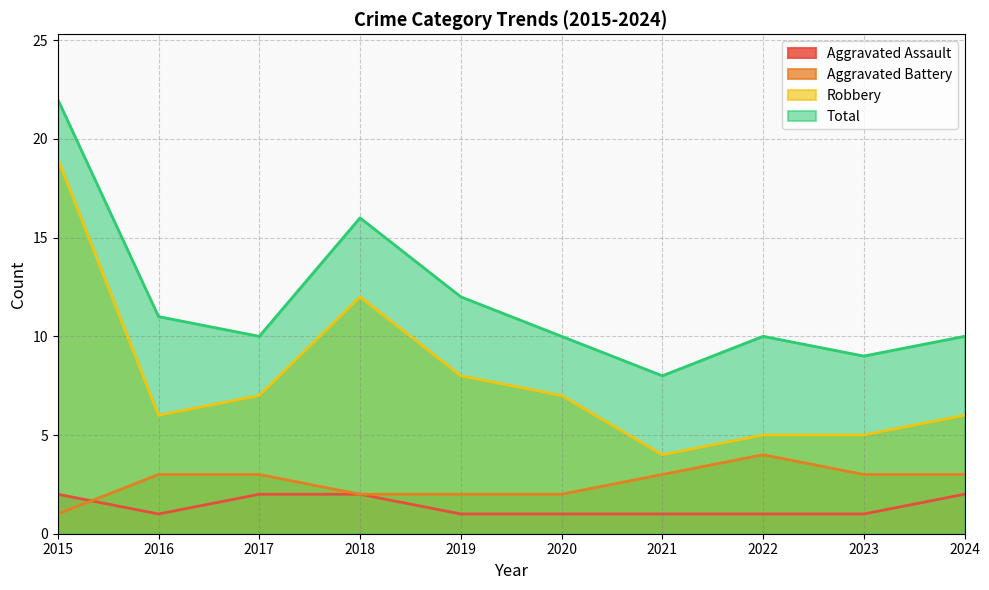

How many series are shown in this chart?

4